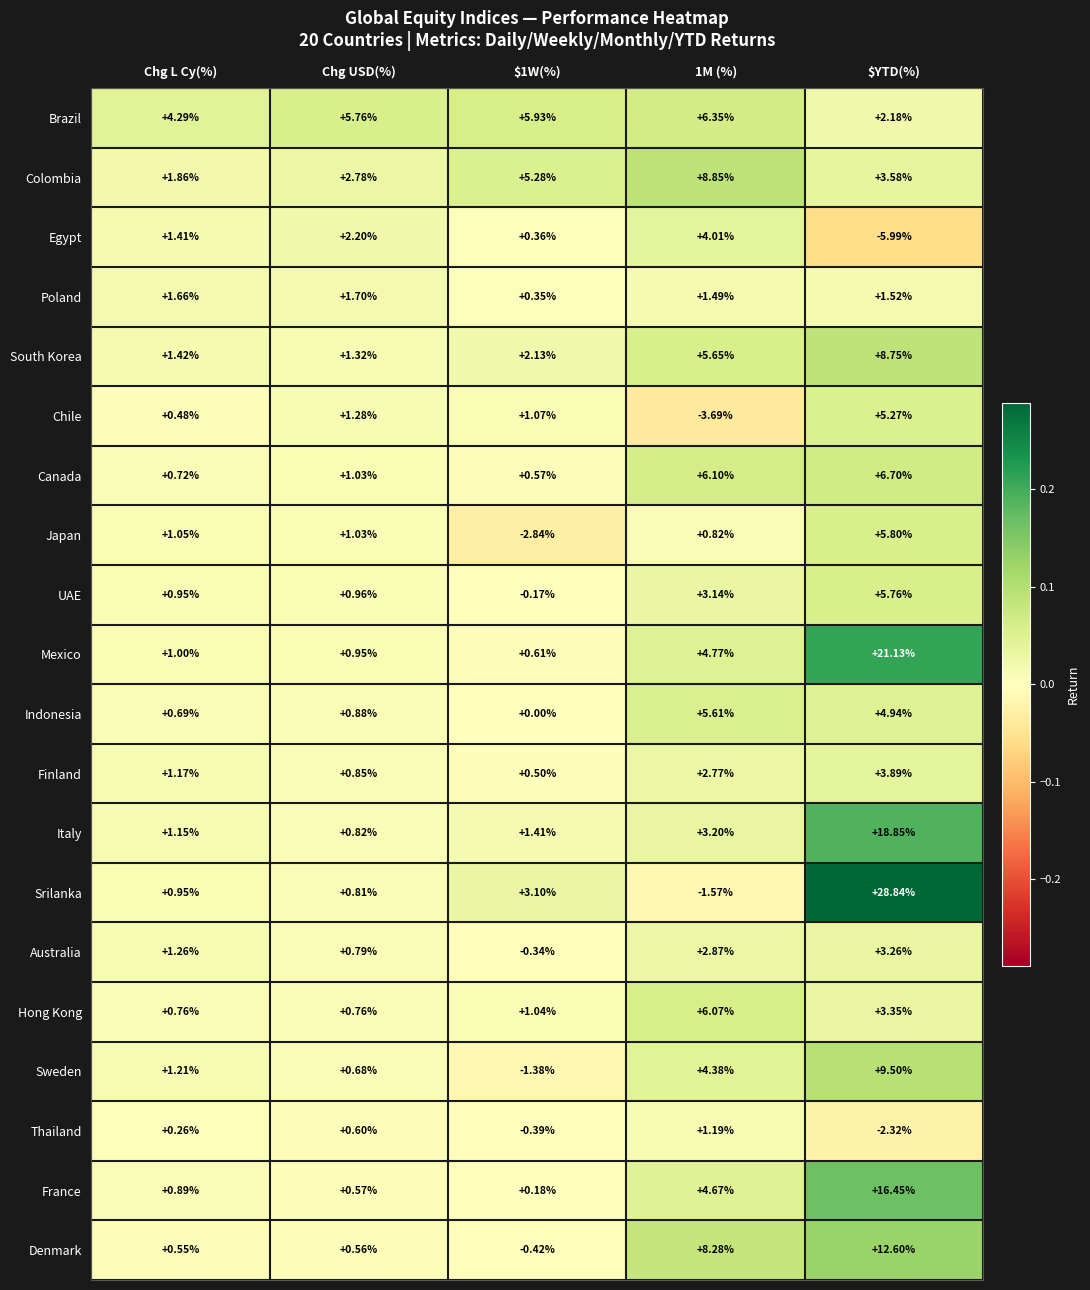

What is the total value across all series at Chg USD(%)?

26.3